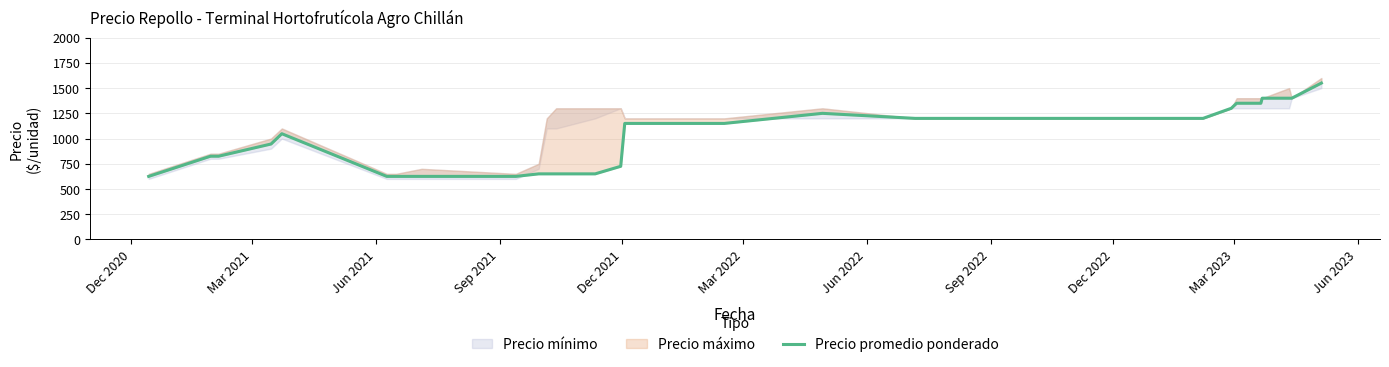

At which category does the chart reach its minimum across all series?

Dec 2020